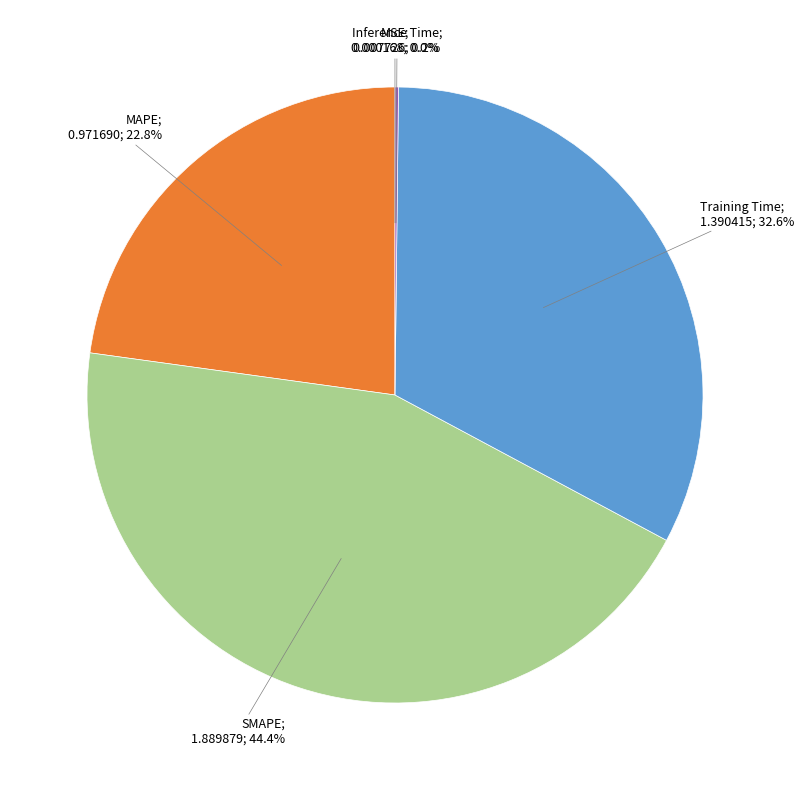

To the nearest percent, what is the difference between the largest and smallest slice percentages?

44%